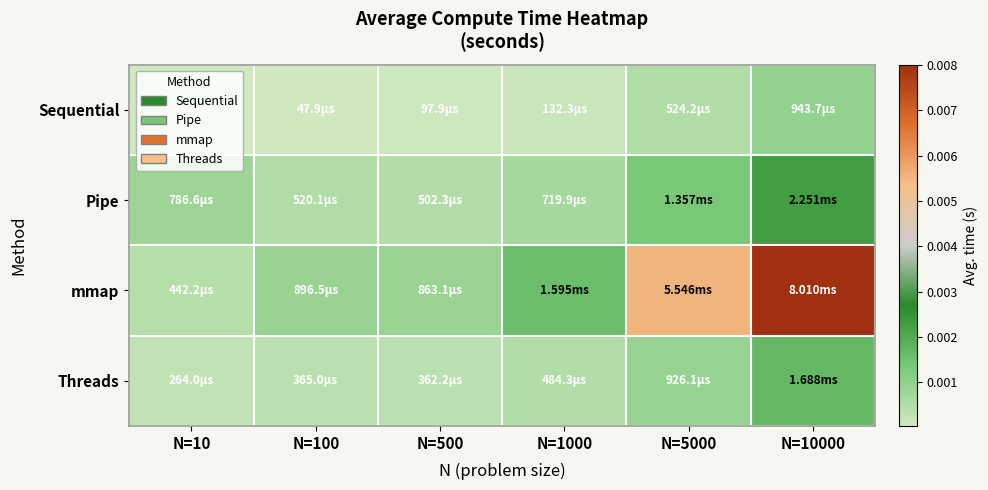

At how many categories does at least one series exceed 0?

6